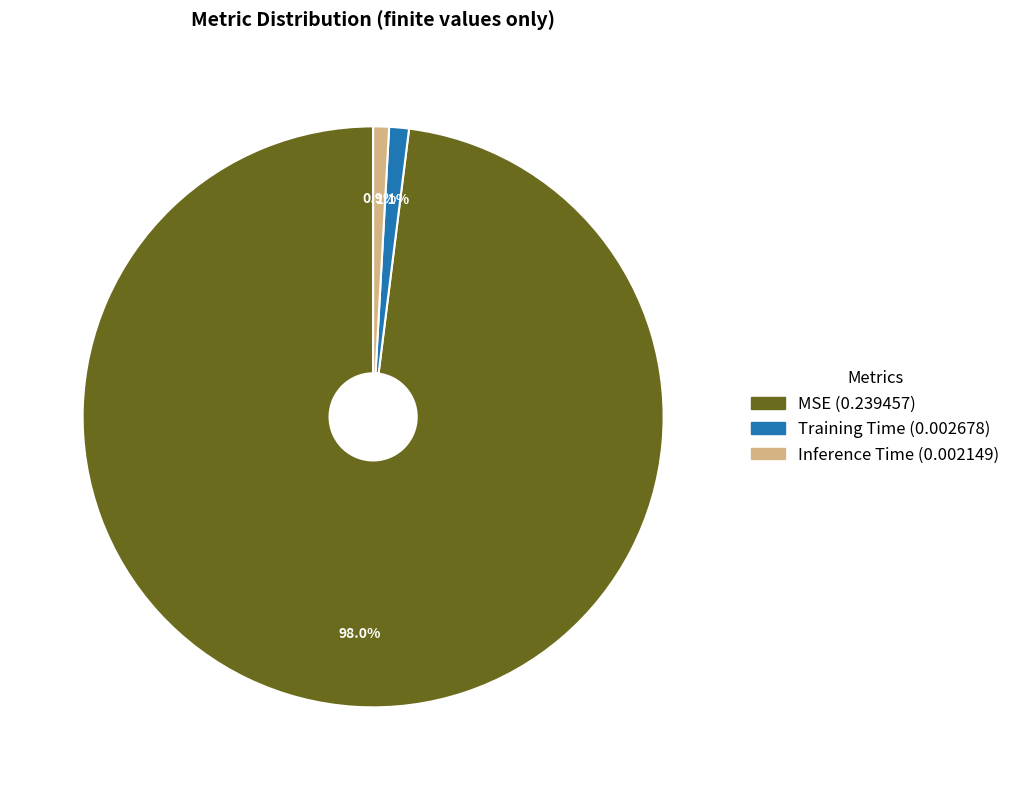

Is there any slice that represents more than half of the pie?

Yes